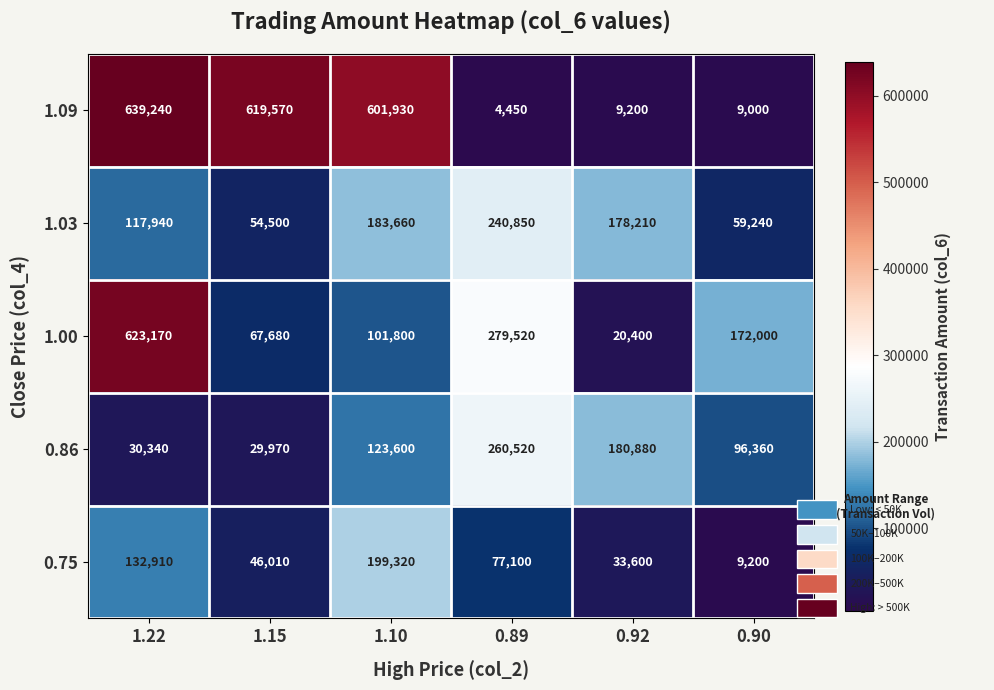

Is it true that 1.00 equals 279520 at 0.89?

True